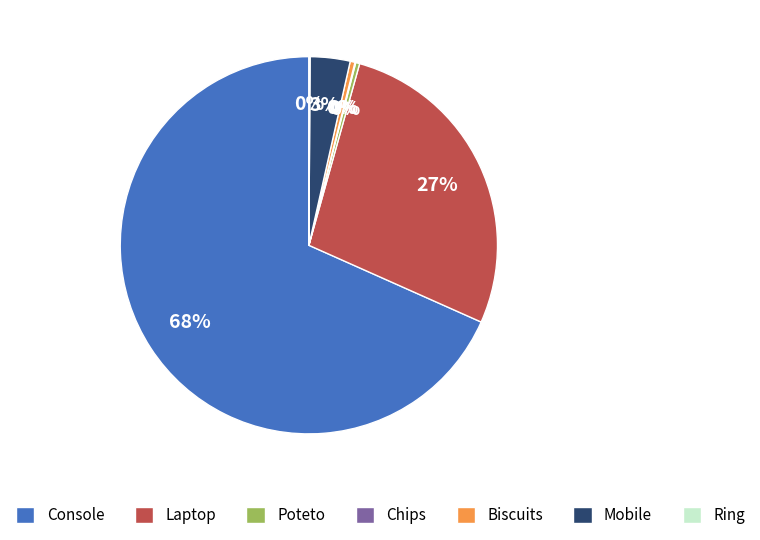

Which category has the biggest portion of the pie?

Console